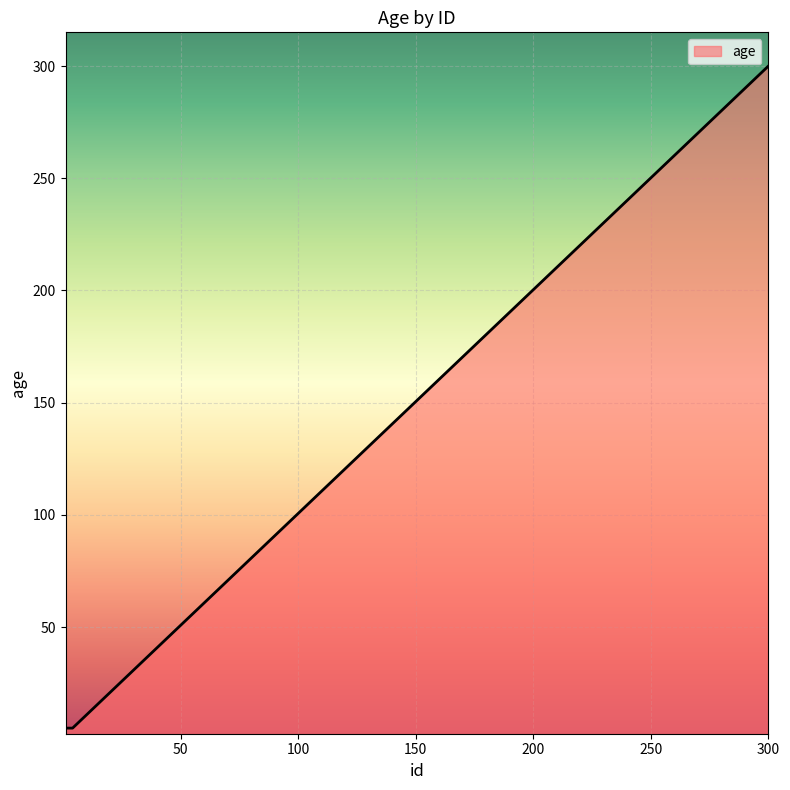

What is the greatest value displayed?

300